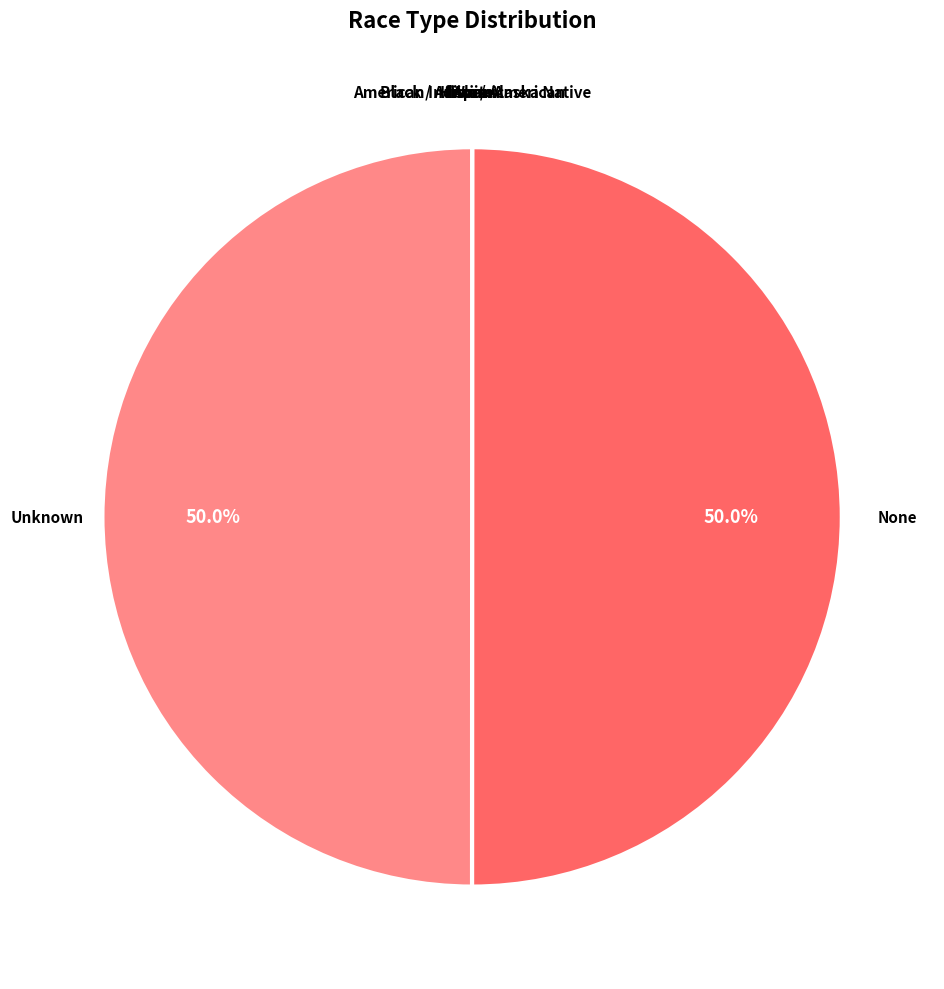

What portion of the pie excludes Unknown?

50.0%